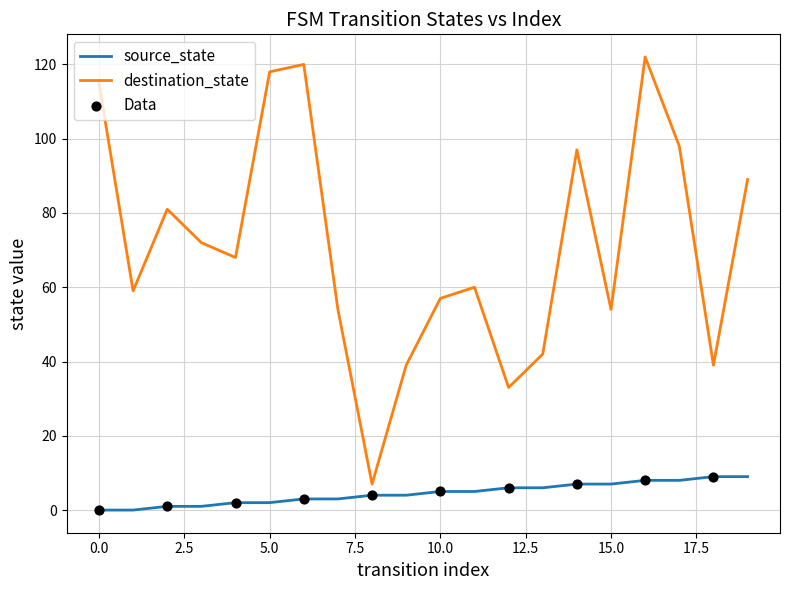

Which series has the largest total across all categories?

destination_state